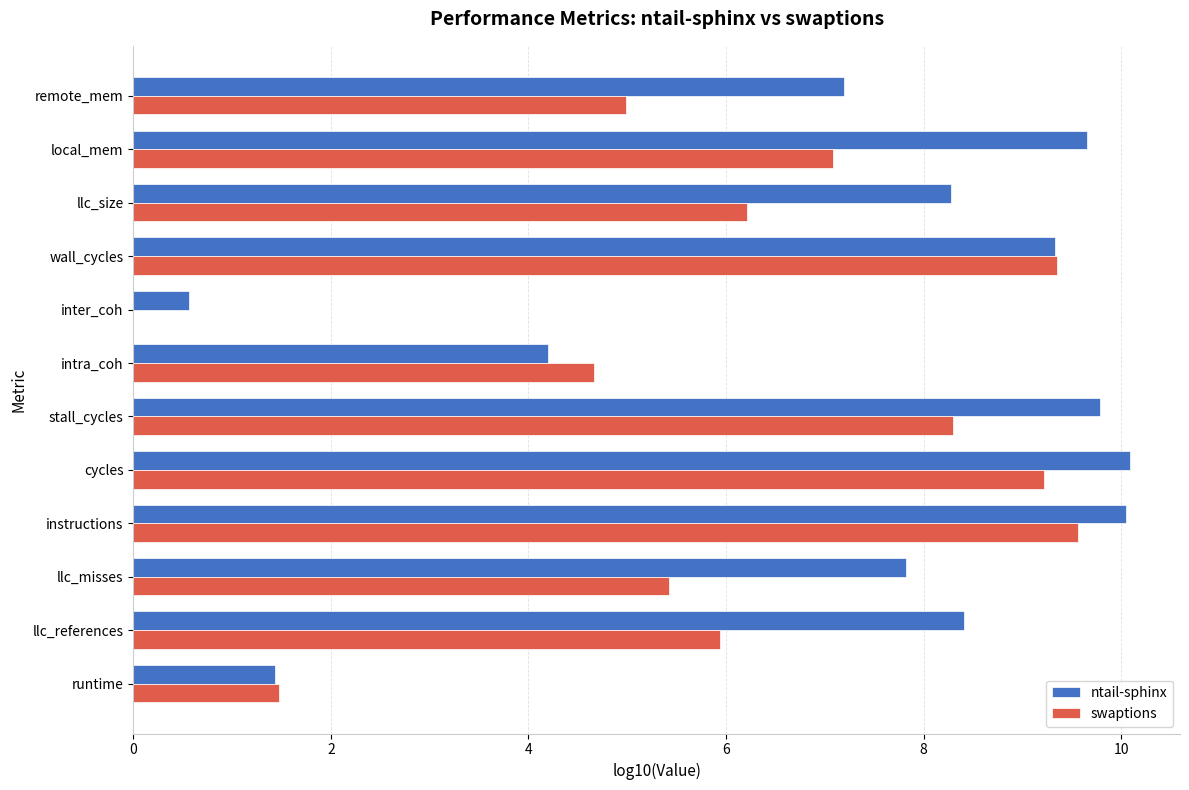

How many categories are shown in the chart?

12